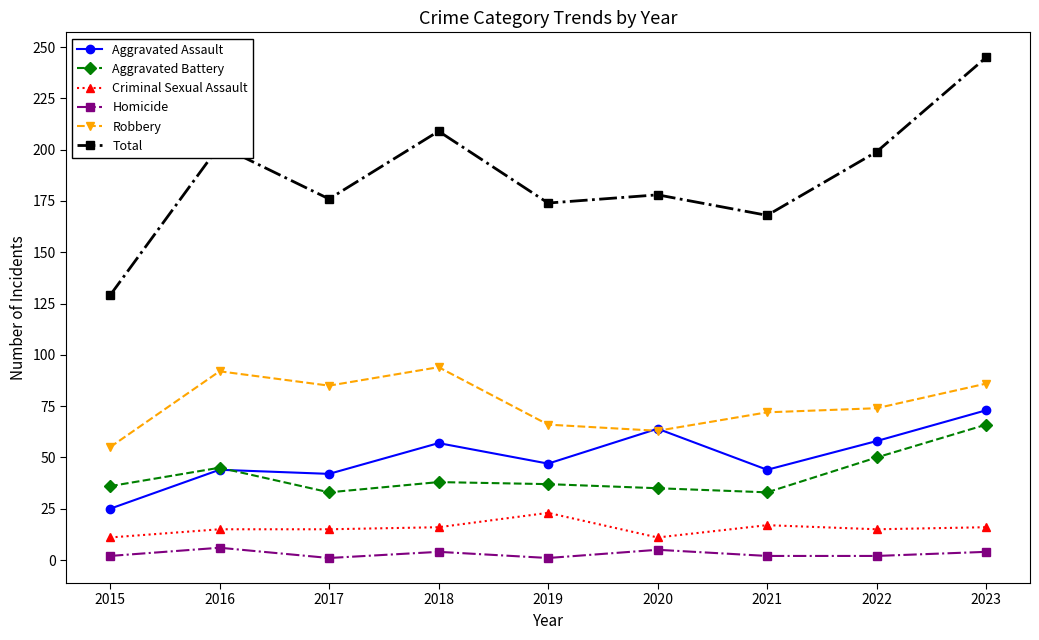

Rank the series by their maximum value, from highest to lowest.

Total, Robbery, Aggravated Assault, Aggravated Battery, Criminal Sexual Assault, Homicide